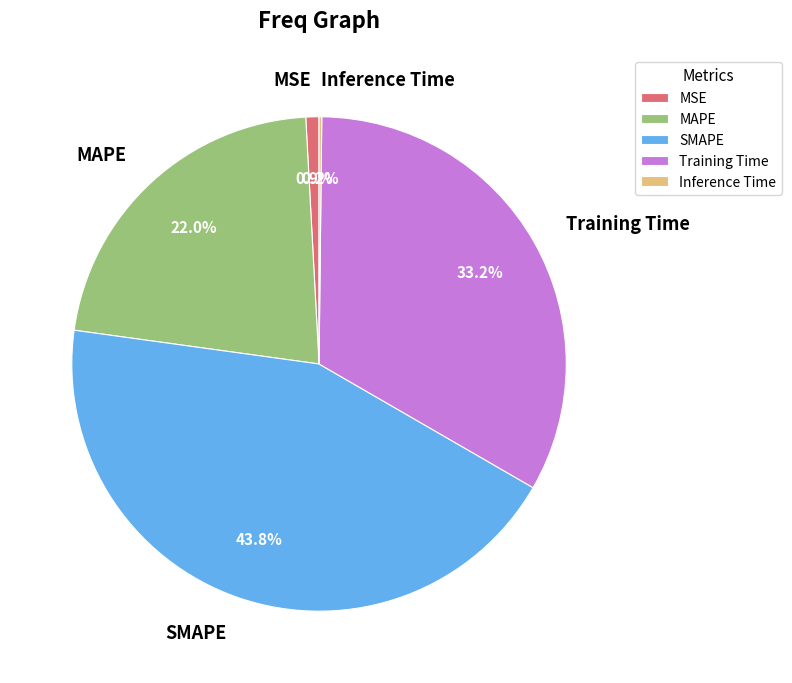

Which slice is the largest?

SMAPE